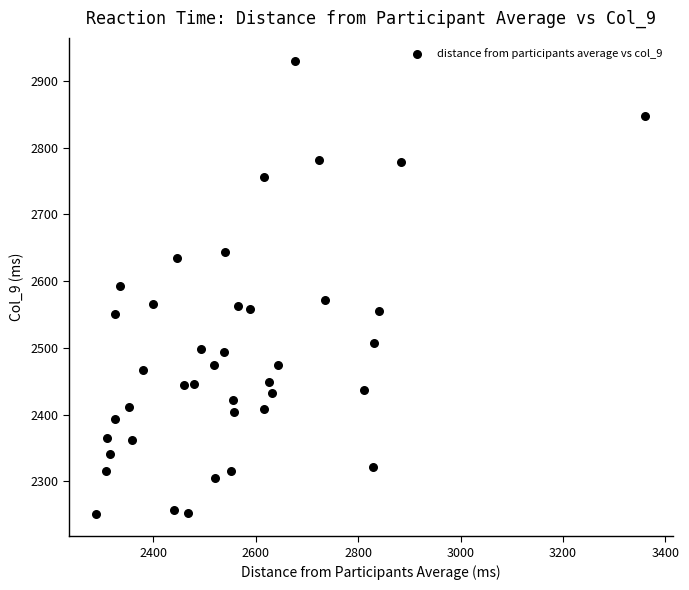

What is the range of X values (max minus min)?

1073.8